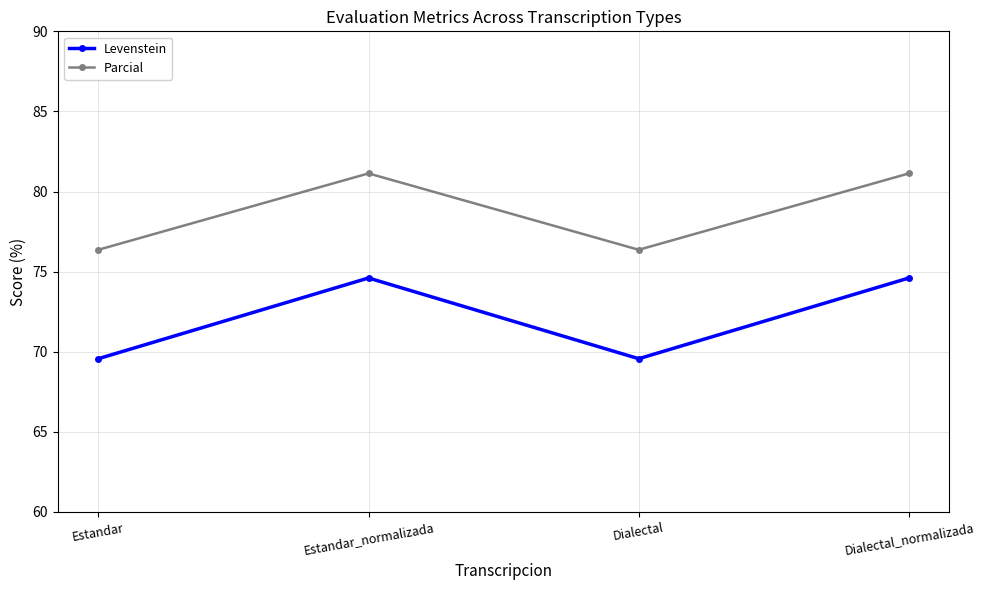

Where is the first local maximum for Parcial?

Estandar_normalizada